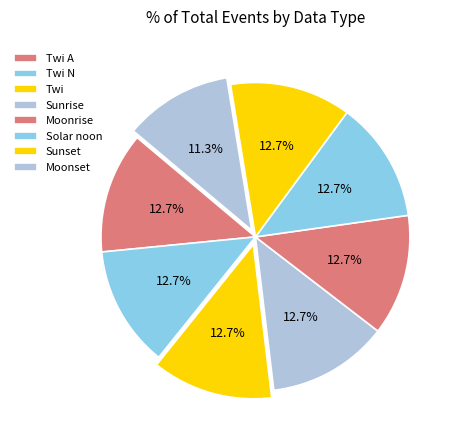

How many segments does this pie chart have?

8